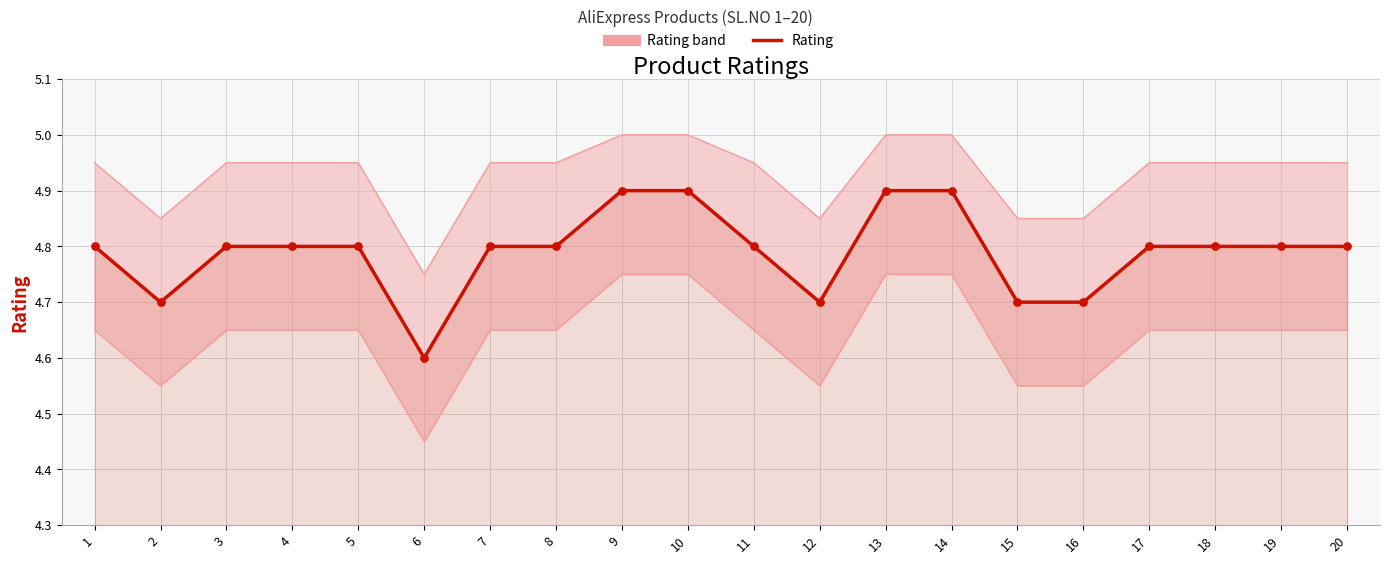

Approximately how many times larger is the value at 20 compared to 3?

1.0